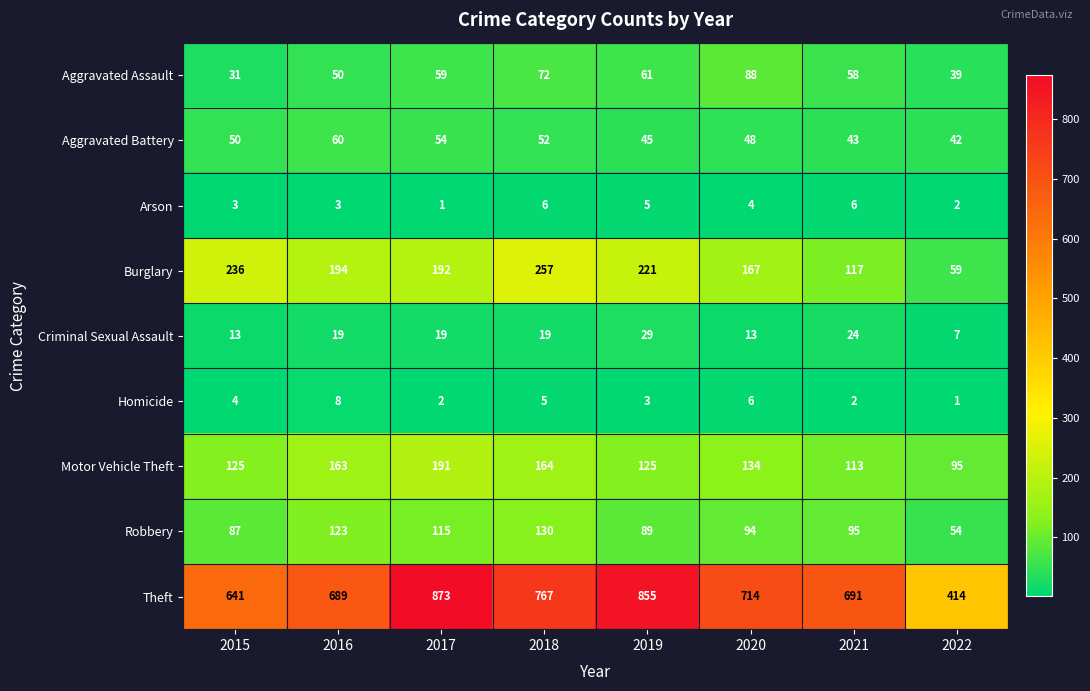

Which label corresponds to the largest value in the chart?

2017